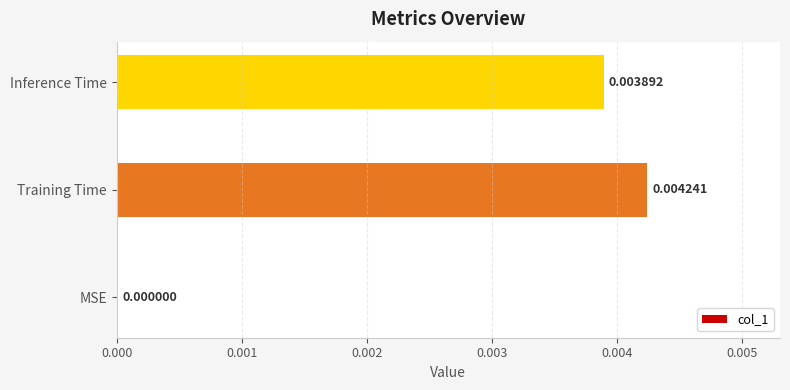

How many values are between 0 and 1?

3